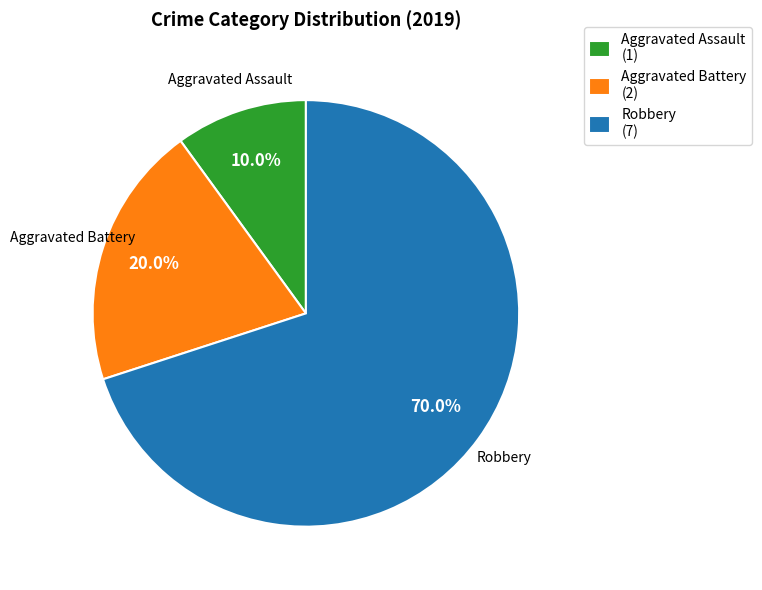

Which has a higher value, Robbery or Aggravated Battery?

Robbery